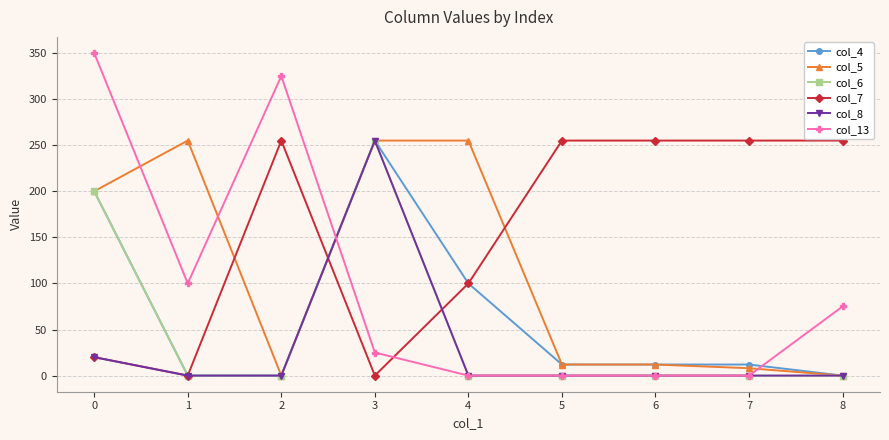

Which series has the largest total across all categories?

col_7